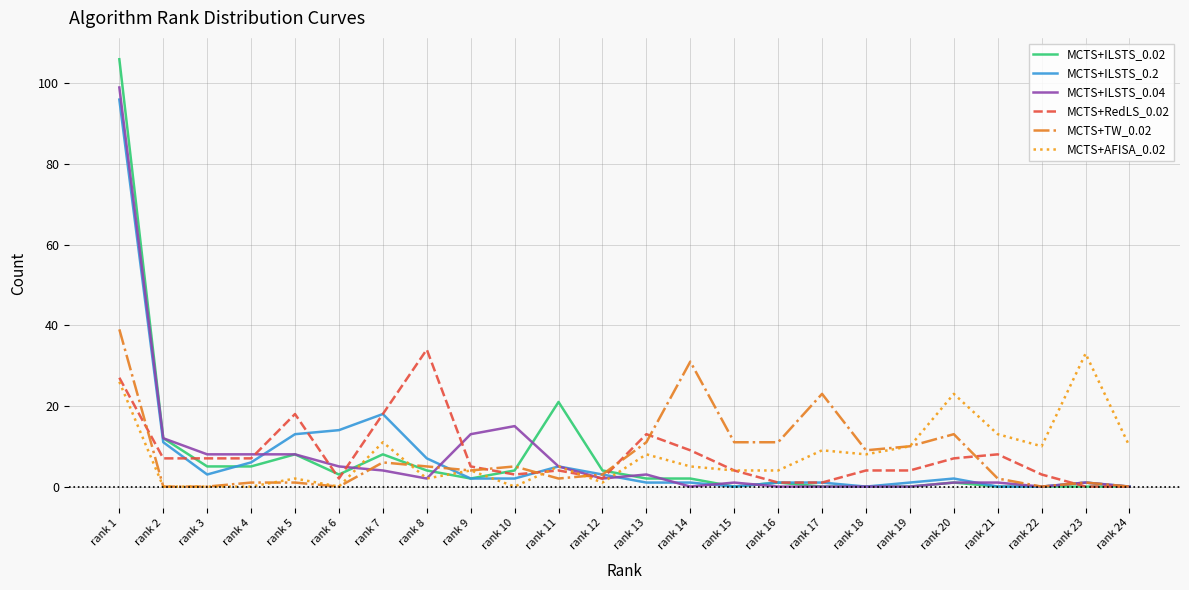

Which series has the widest spread of values?

MCTS+ILSTS_0.02